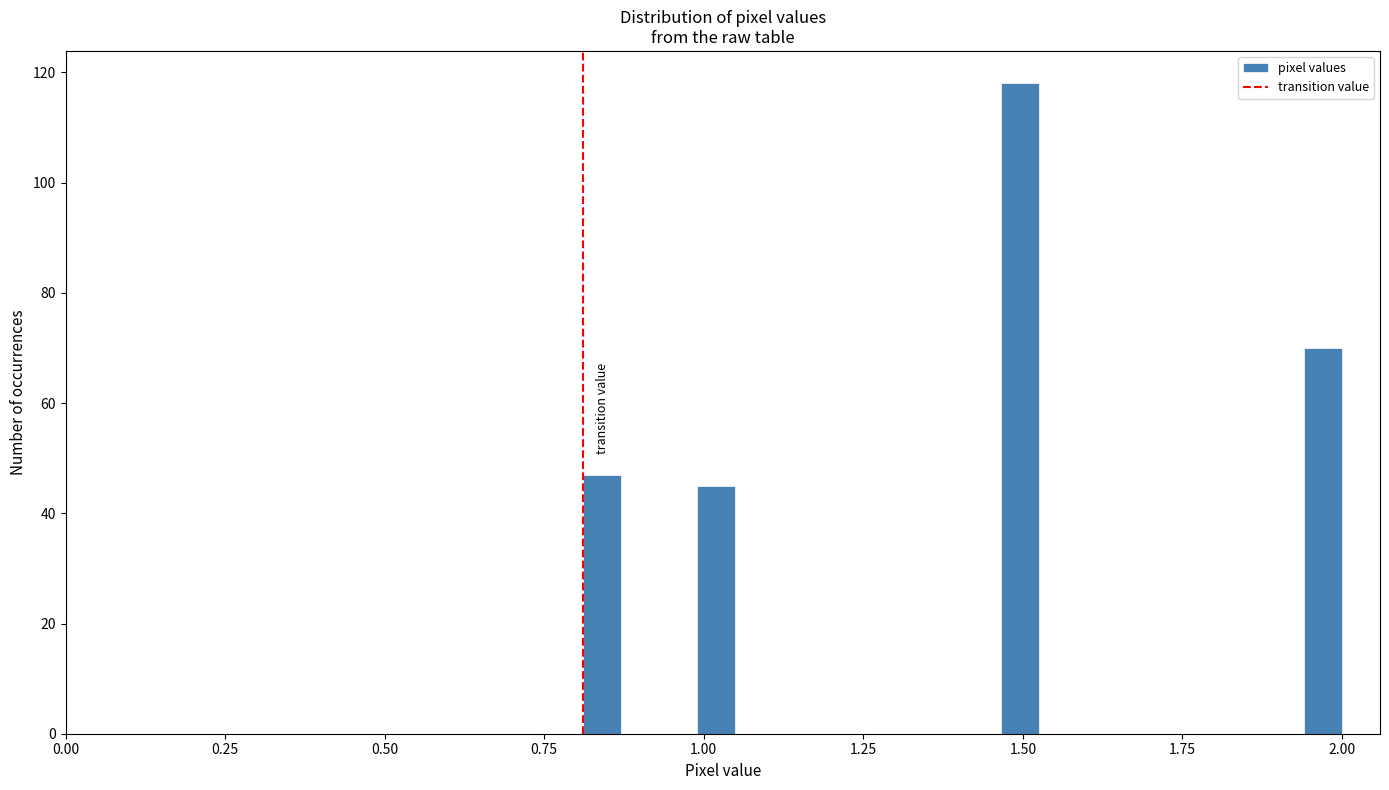

Read against the x-axis, roughly where is the centre of the tallest bar?

1.50